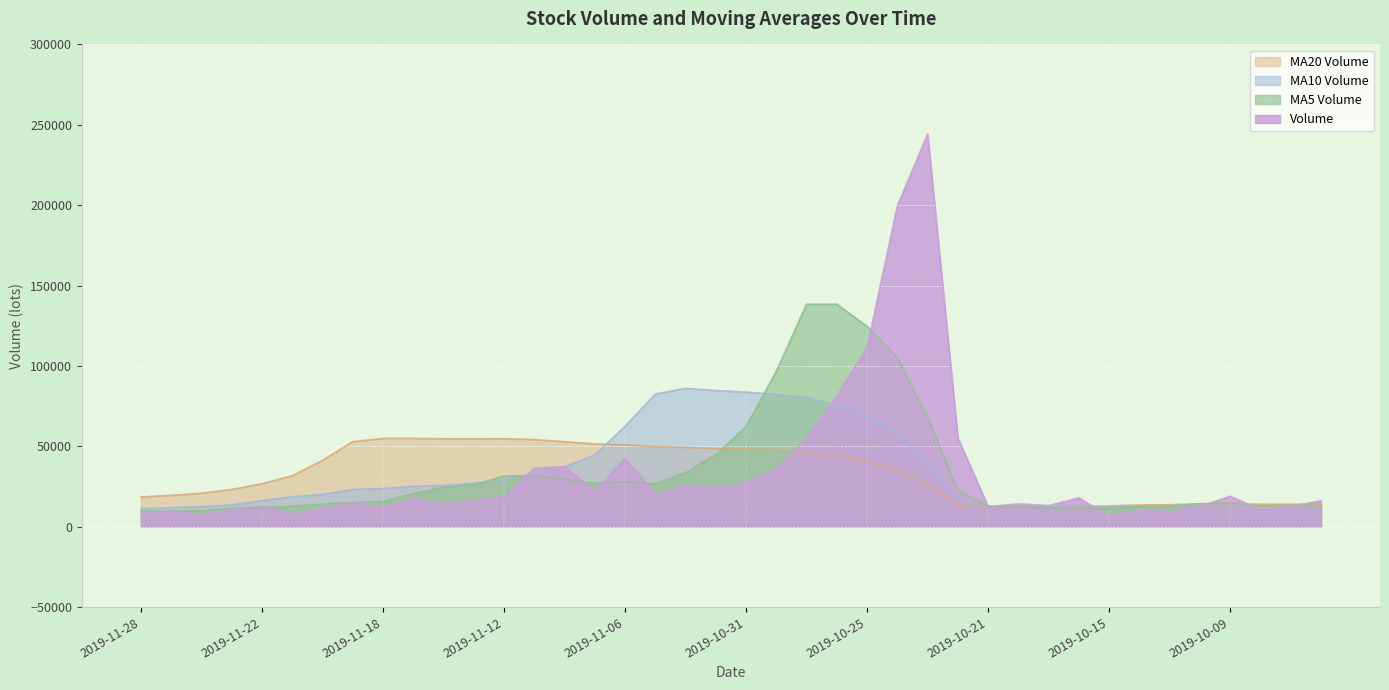

True or false: v_ma20 has a value of 12465.9 at 2019-11-04.

False